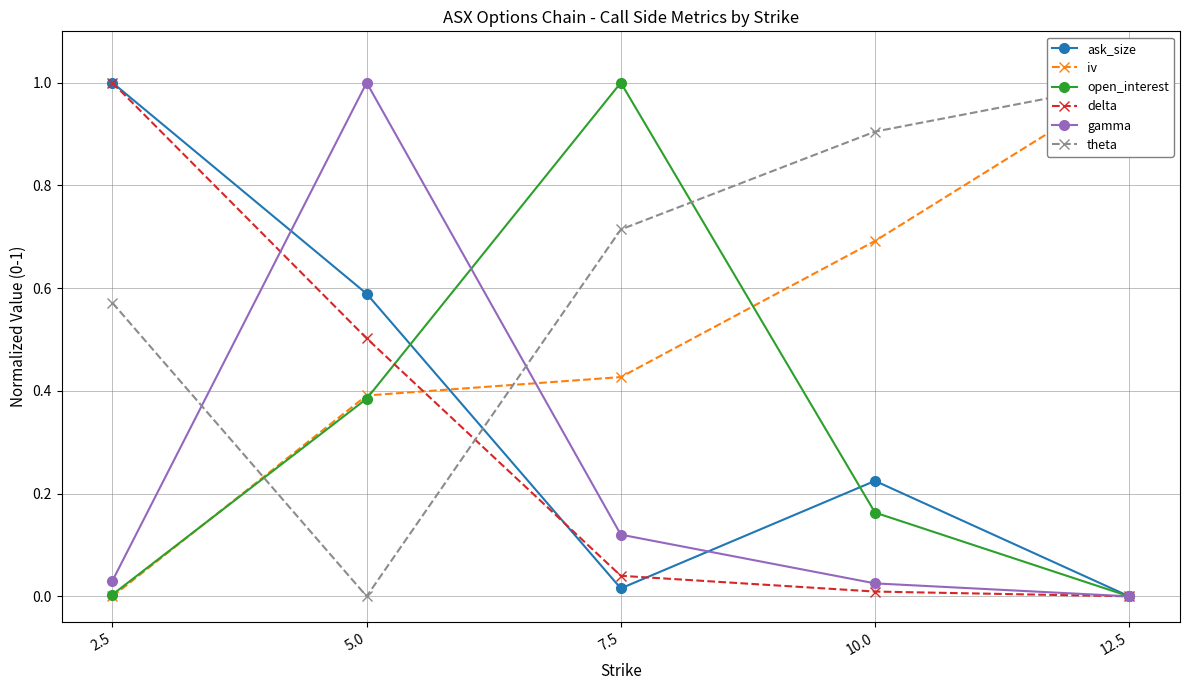

True or false: iv has more than 0 interior local peaks.

False